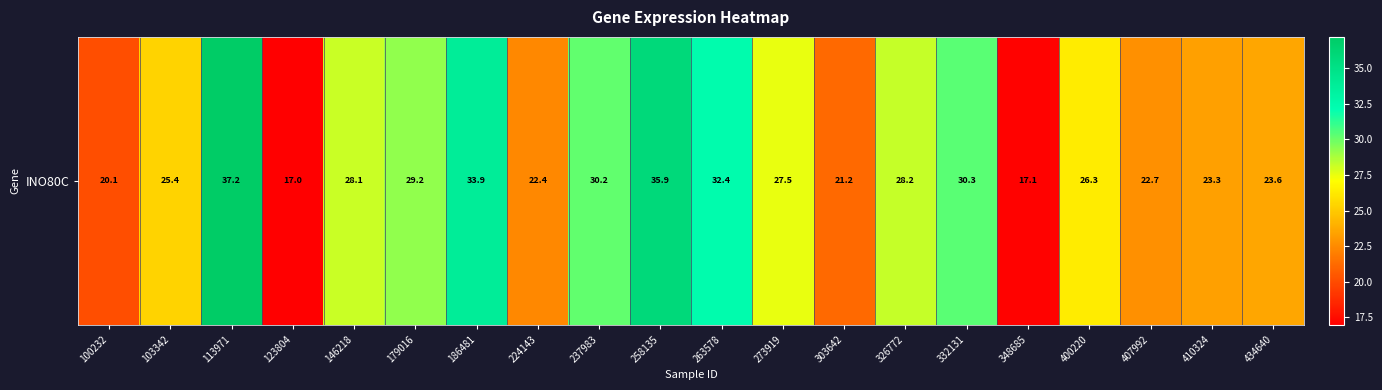

Is it true that the value at 113971 is 53.1?

False